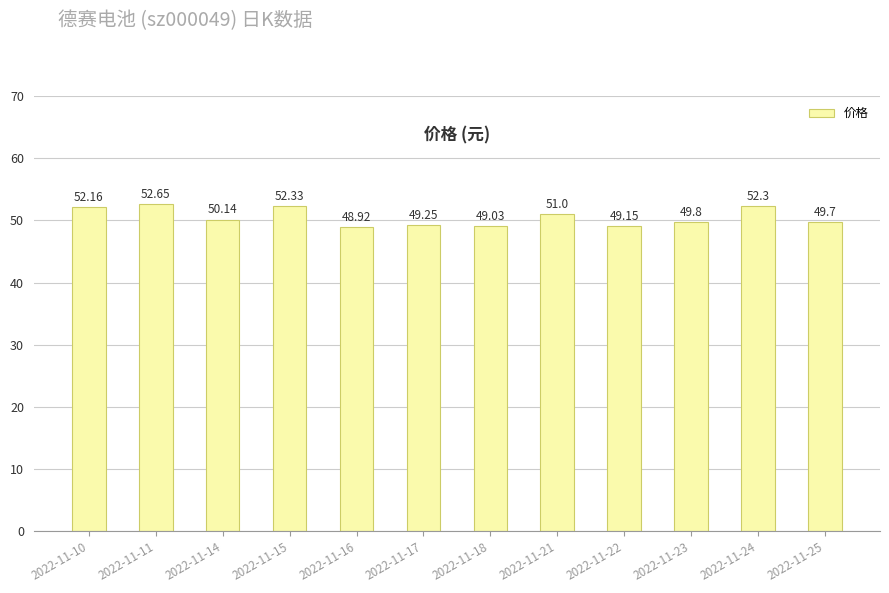

What is the value of the 7th bar from the left?

49.0